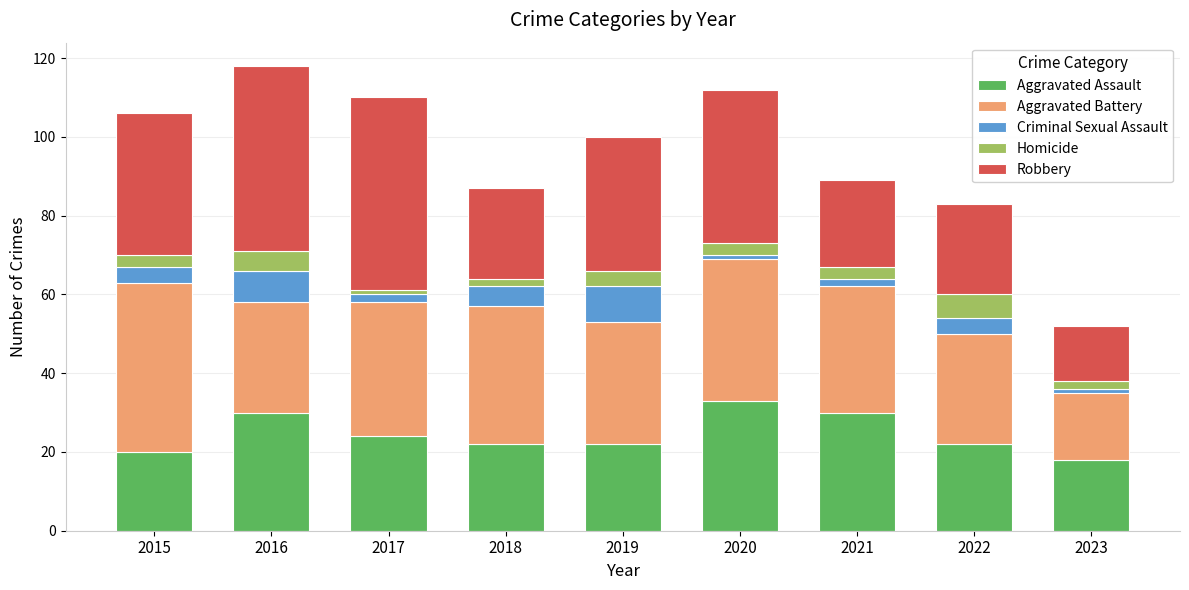

The value of Aggravated Assault at 2015 is 20. True or false?

True